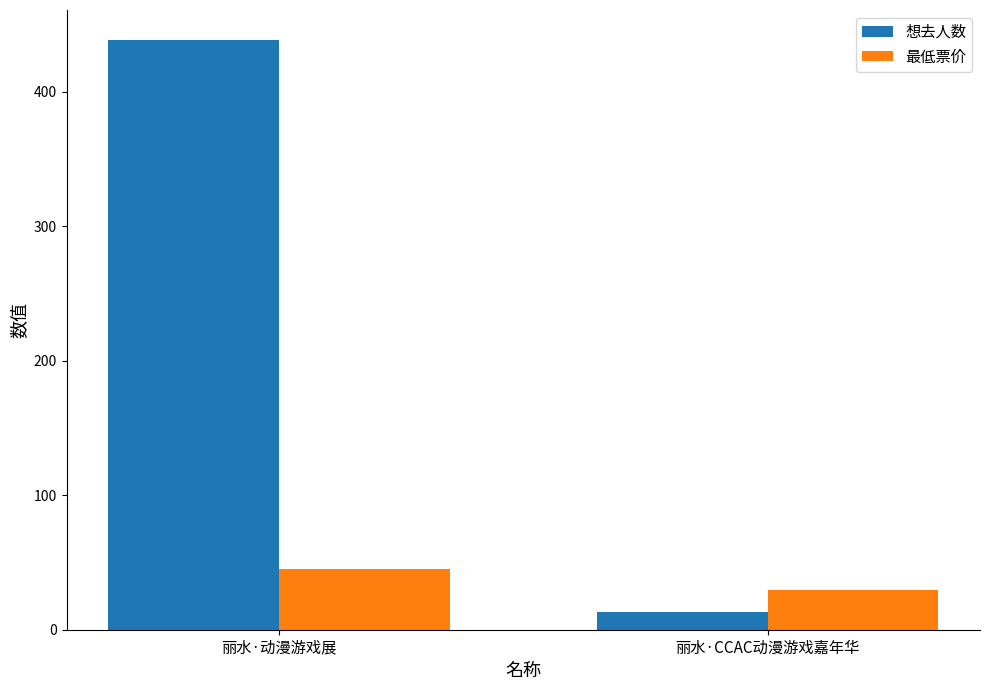

Between 丽水·动漫游戏展 and 丽水·CCAC动漫游戏嘉年华, which series saw the biggest shift?

想去人数